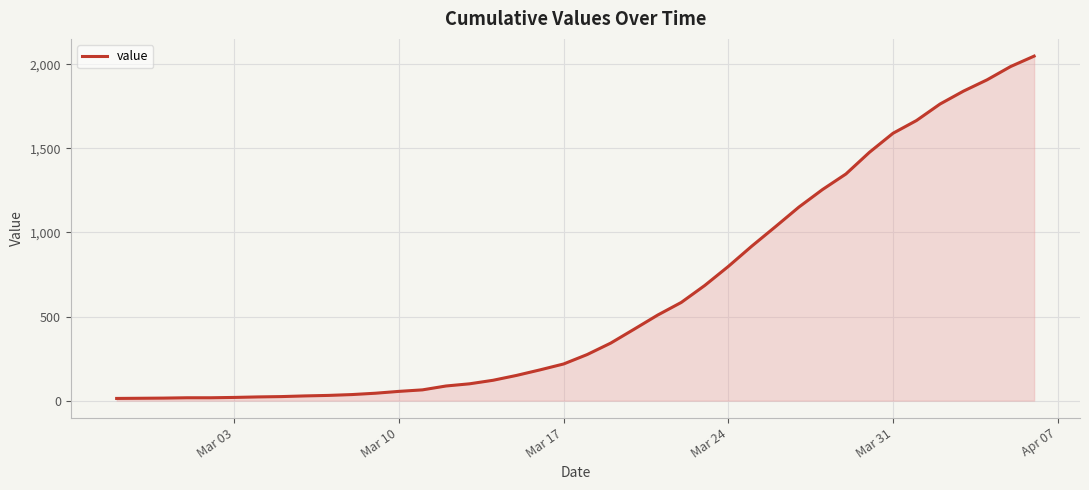

What is the maximum value shown in the chart?

2049